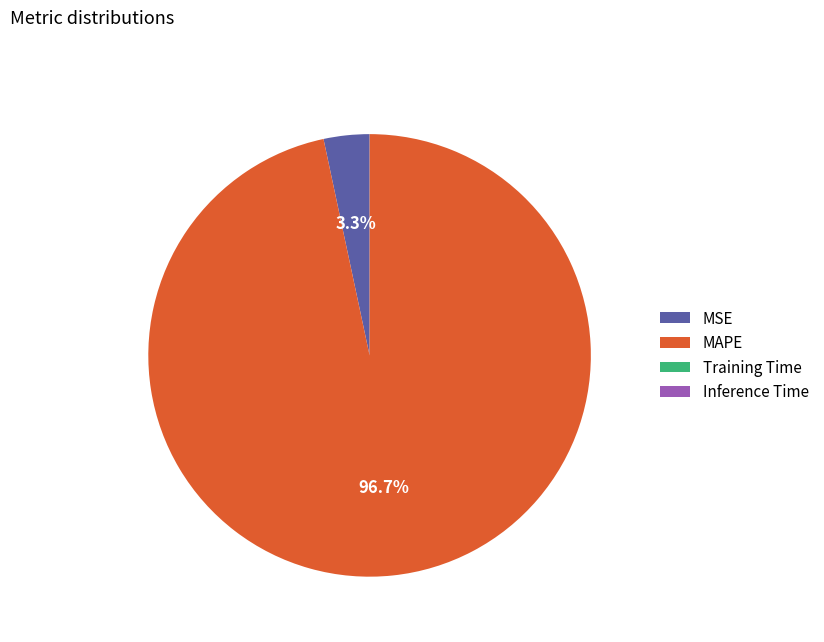

Which slice is the largest?

MAPE